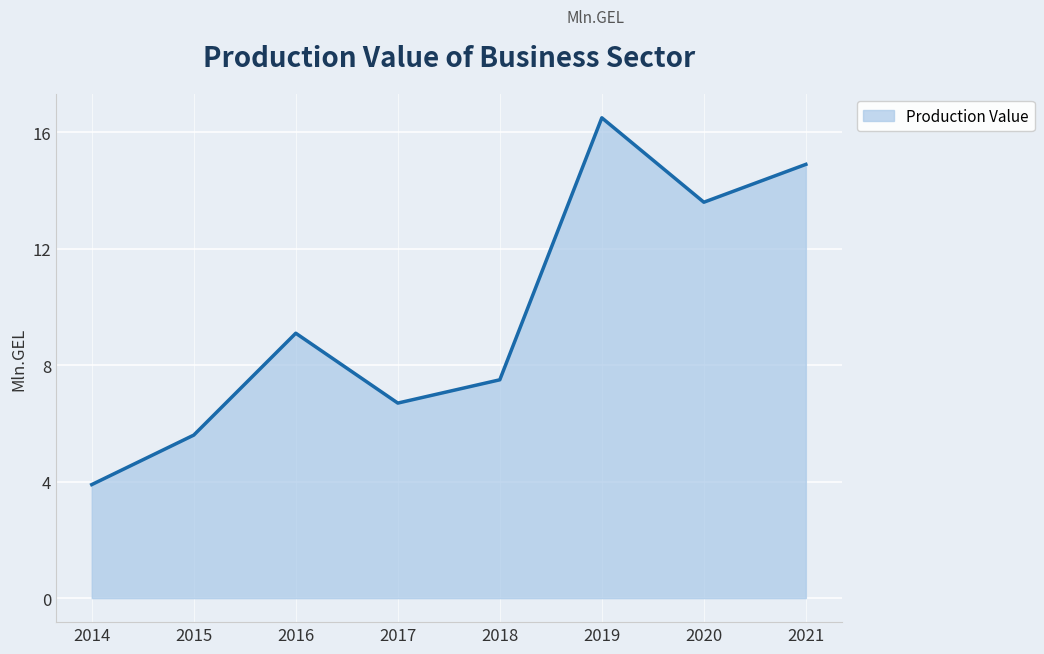

Which has a higher value, 2015 or 2016?

2016